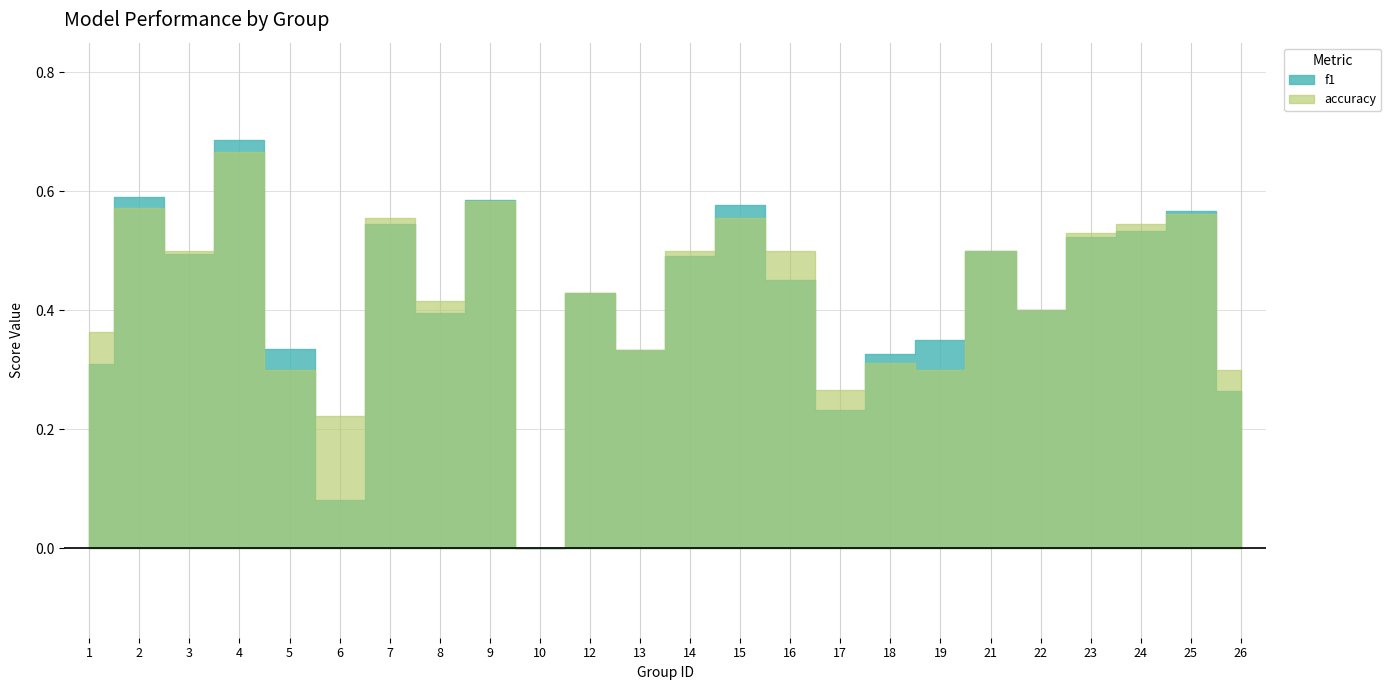

At 24, list the series in order from smallest to largest.

f1, accuracy